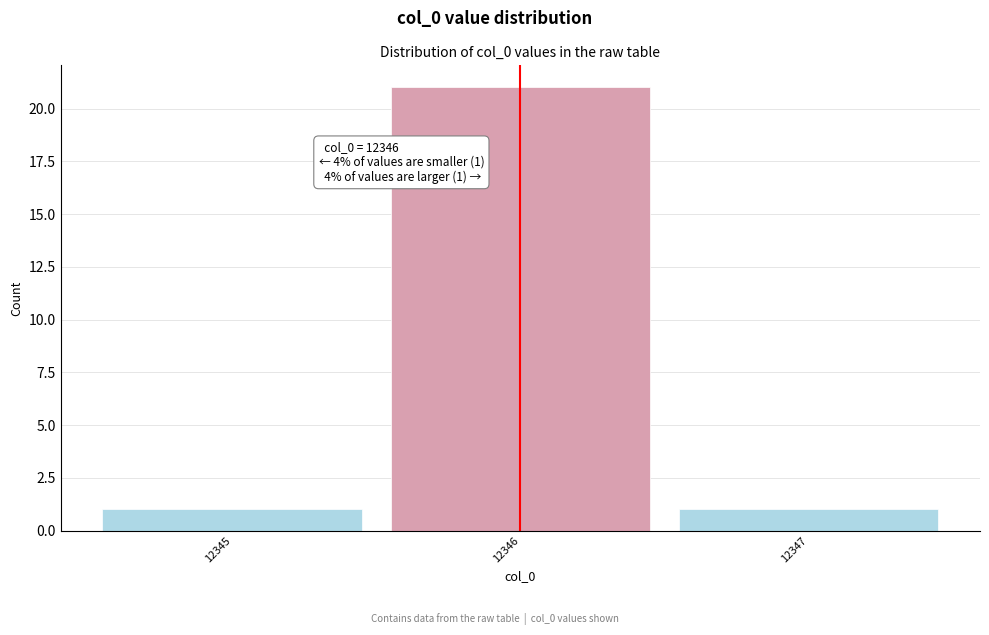

Which range on the x-axis has the tallest bar?

12345.5 to 12346.5